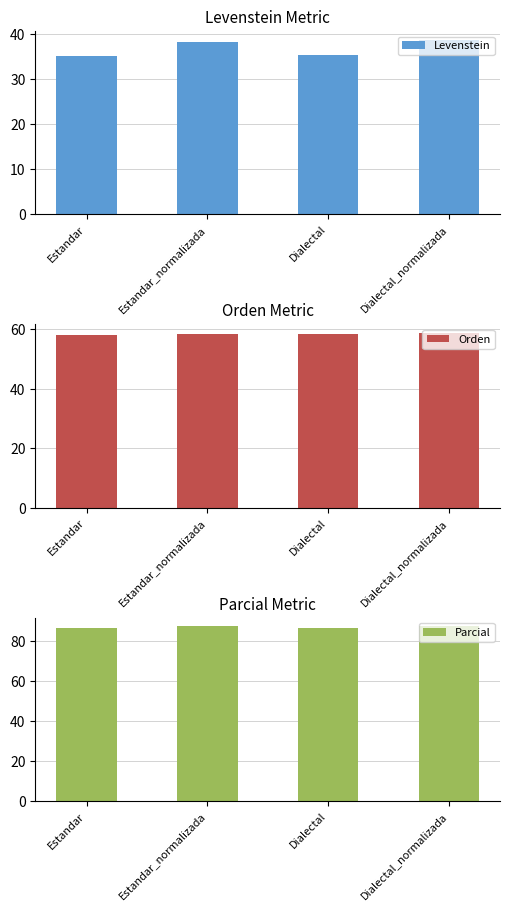

The value of Orden at Estandar_normalizada is 23.9. True or false?

False